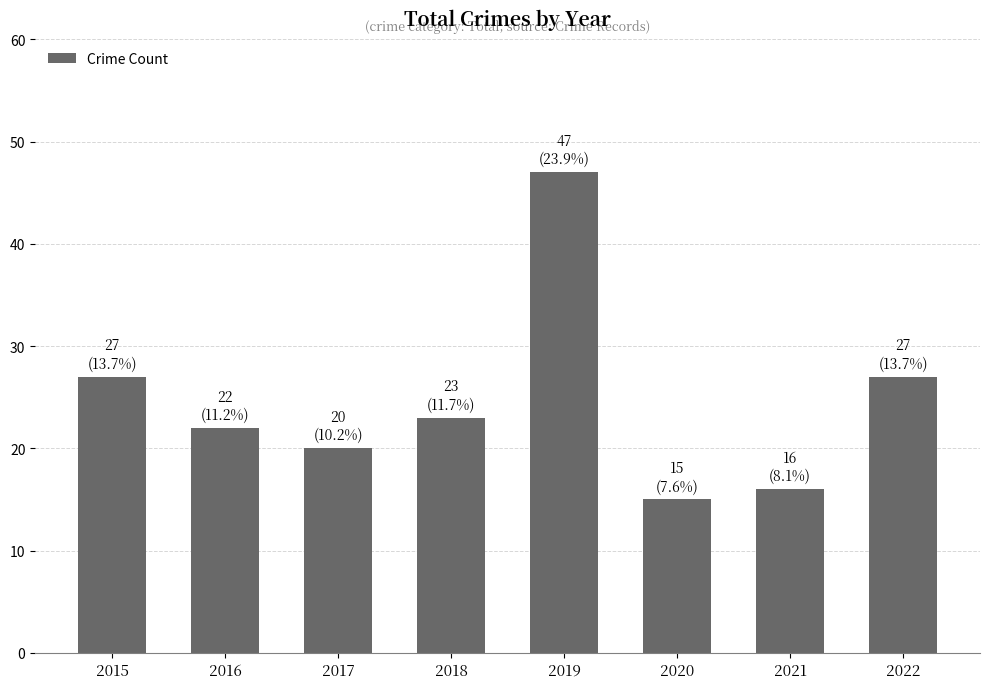

What is the value of the 5th bar from the left?

47